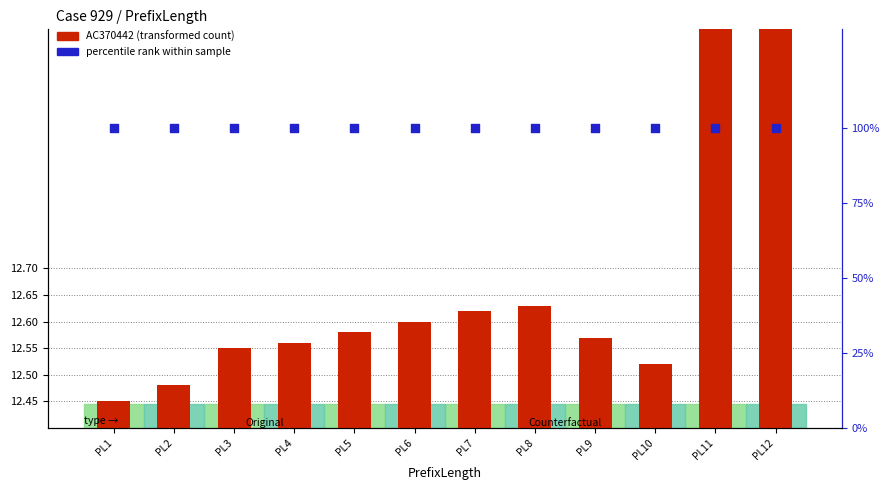

Which series has the largest Y range (max minus min)?

AC370442 (transformed count)